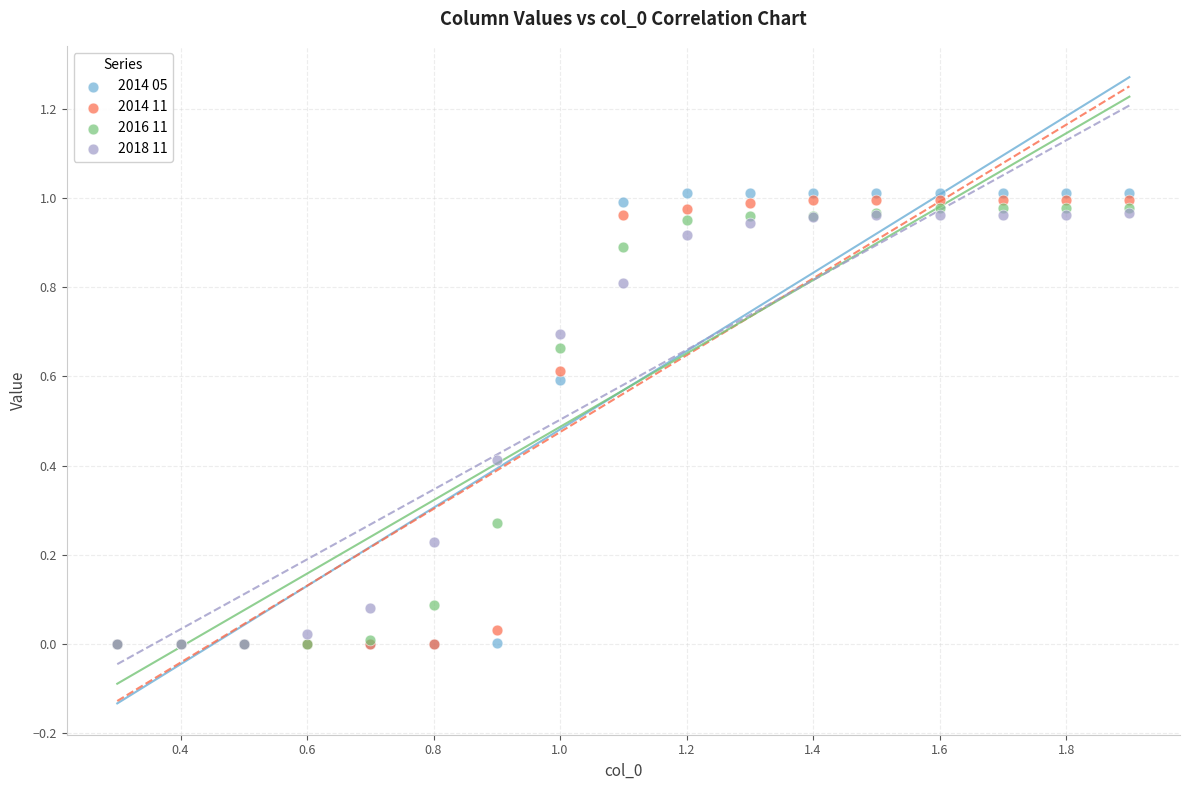

Which series contains the highest Y value?

2014 05